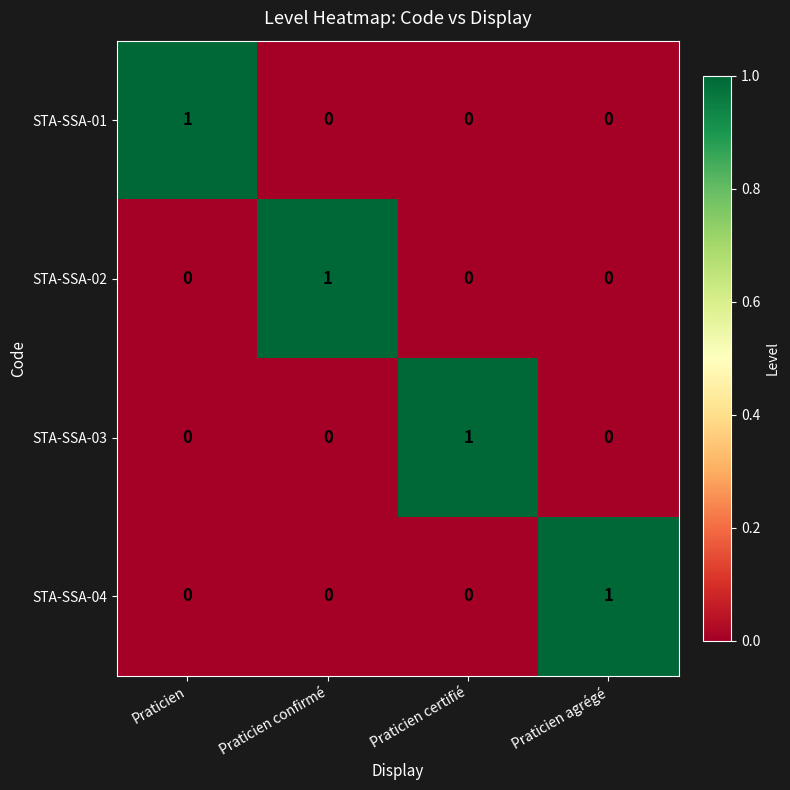

At which label does STA-SSA-01 reach its peak?

Praticien